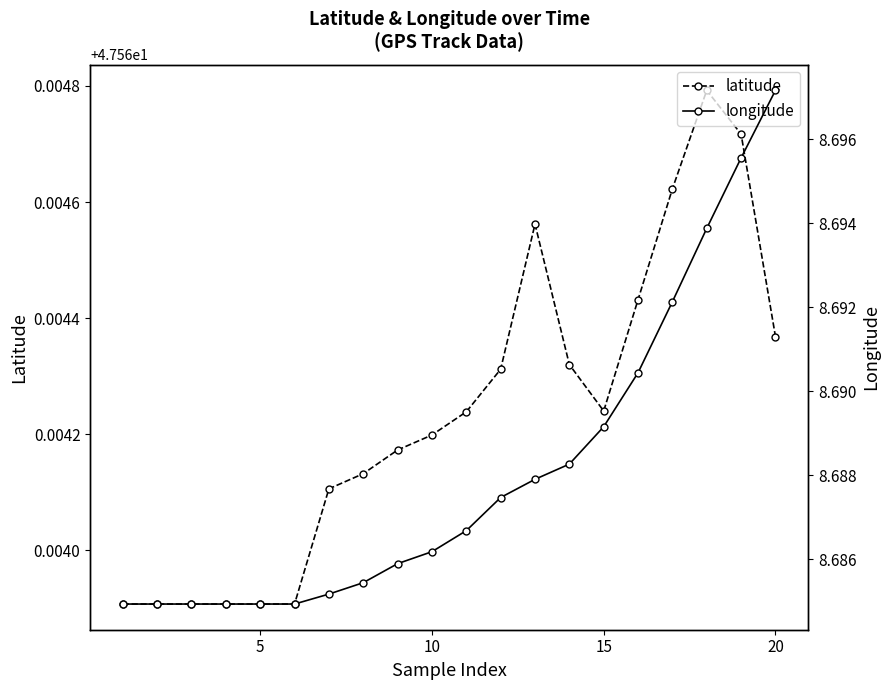

The latitude series shows 67.2 at 20. True or false?

False